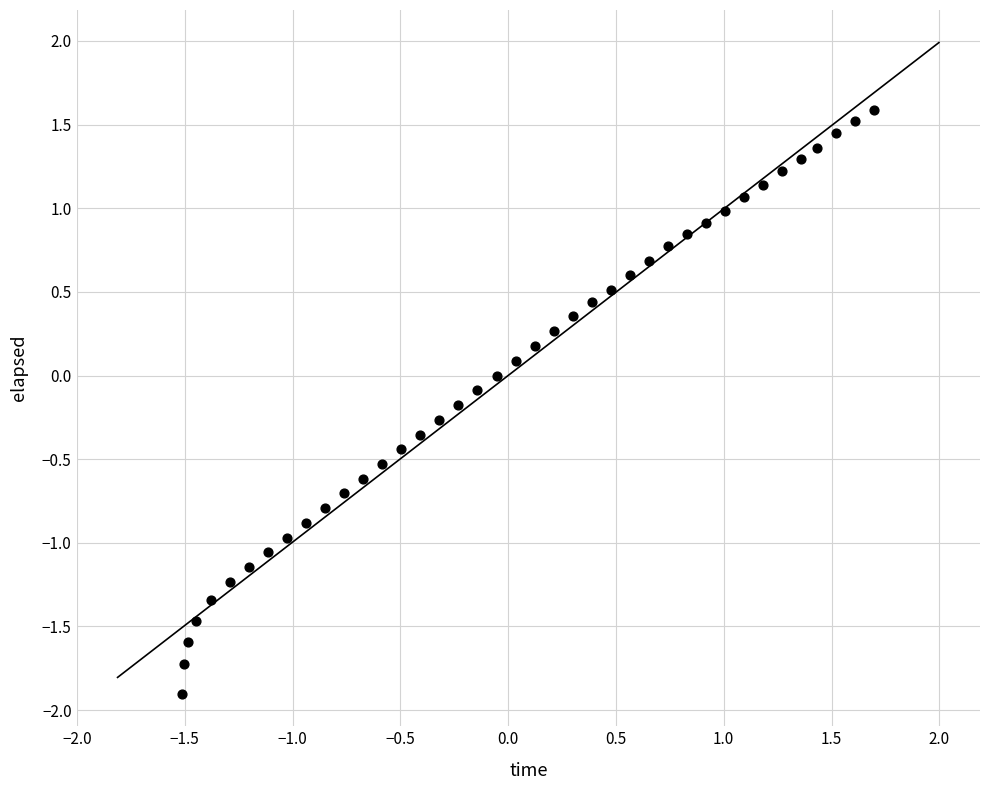

What is the range of Y values (max minus min)?

3.5